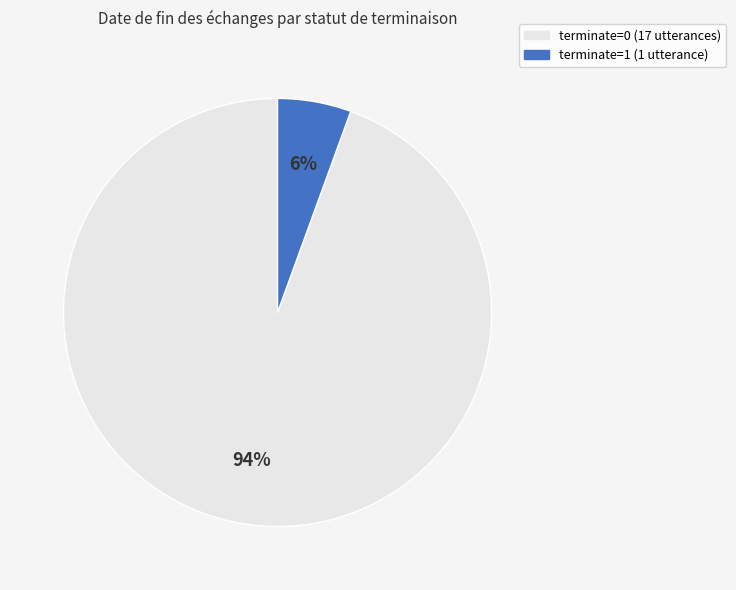

Do terminate=0 and terminate=1 together represent more than half of the pie?

Yes